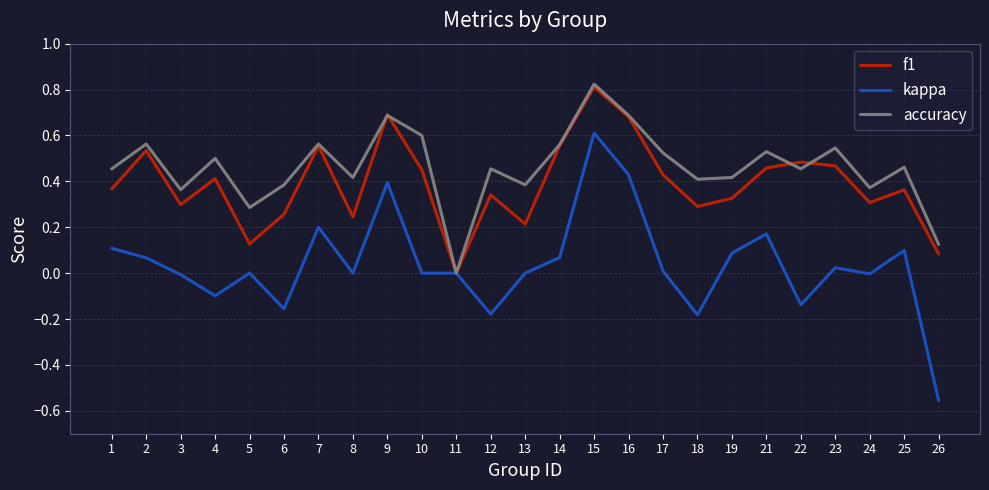

What are all the series names shown in the legend?

f1, kappa, accuracy